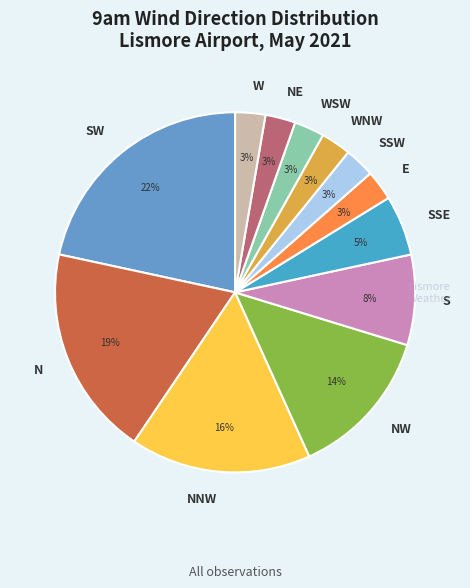

Is it true that NW is 14% of the pie?

True